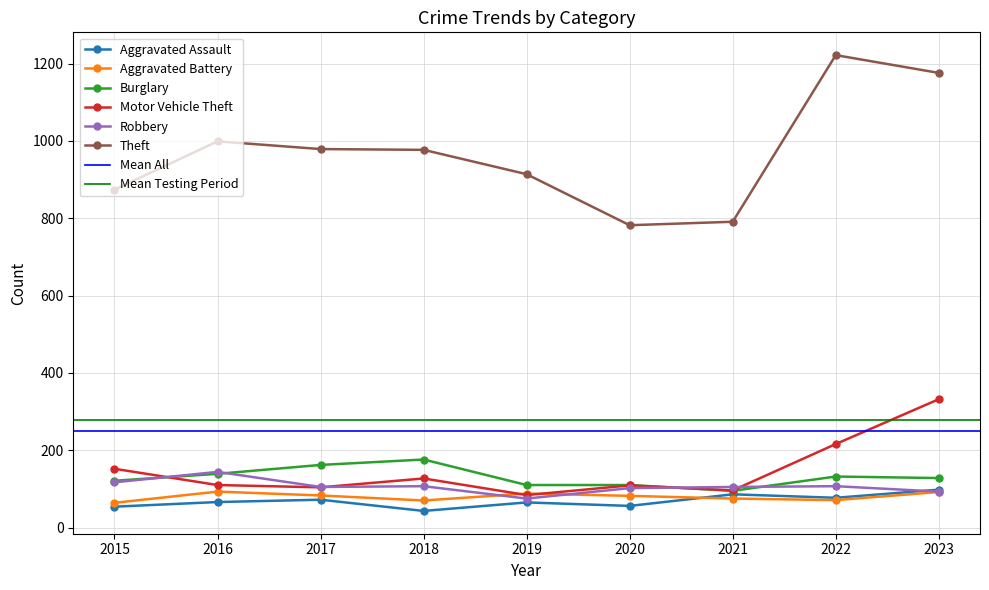

List the labels in order of Burglary value, largest first.

2018, 2017, 2016, 2022, 2023, 2015, 2019, 2020, 2021